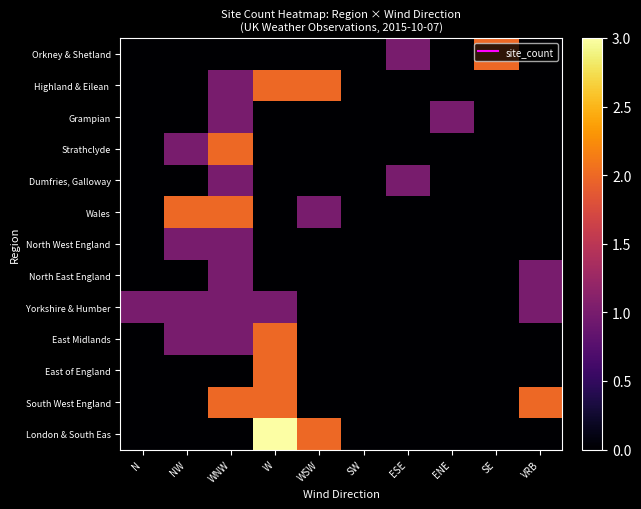

Which series has the largest range (max minus min)?

London & South Eas